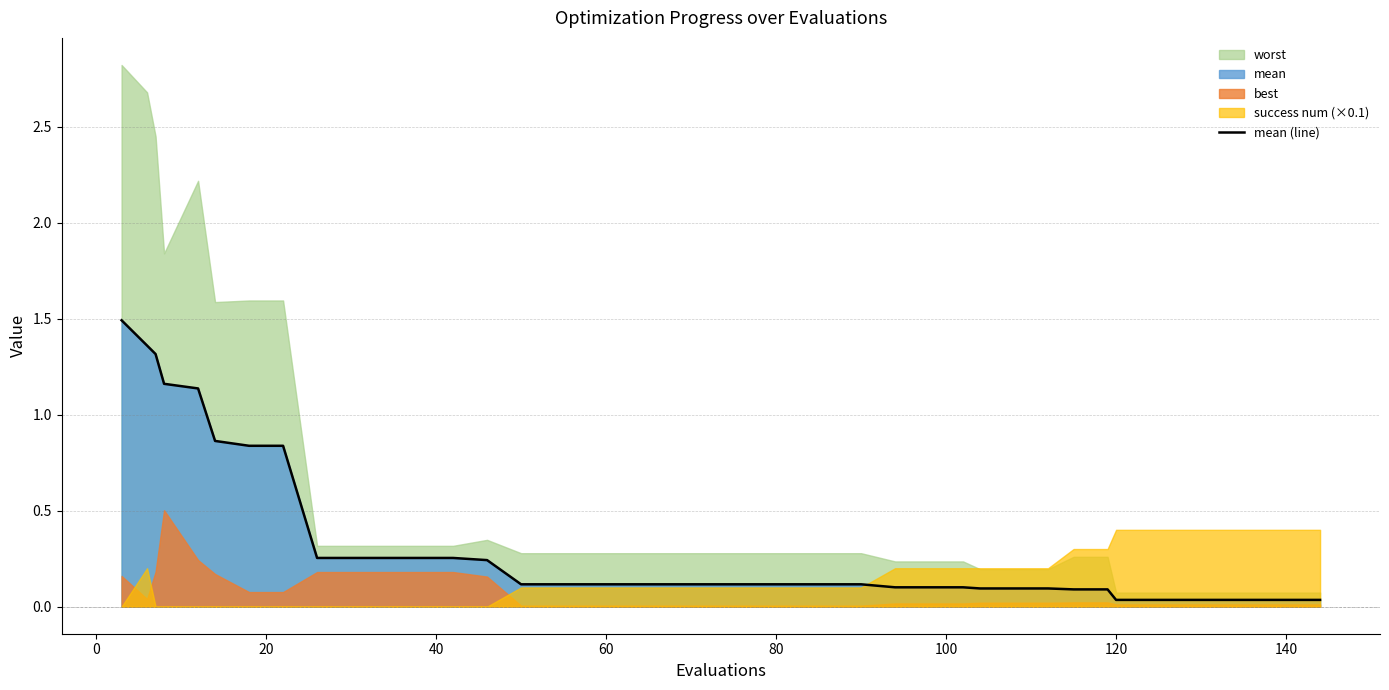

What is the maximum value for mean (line)?

1.5